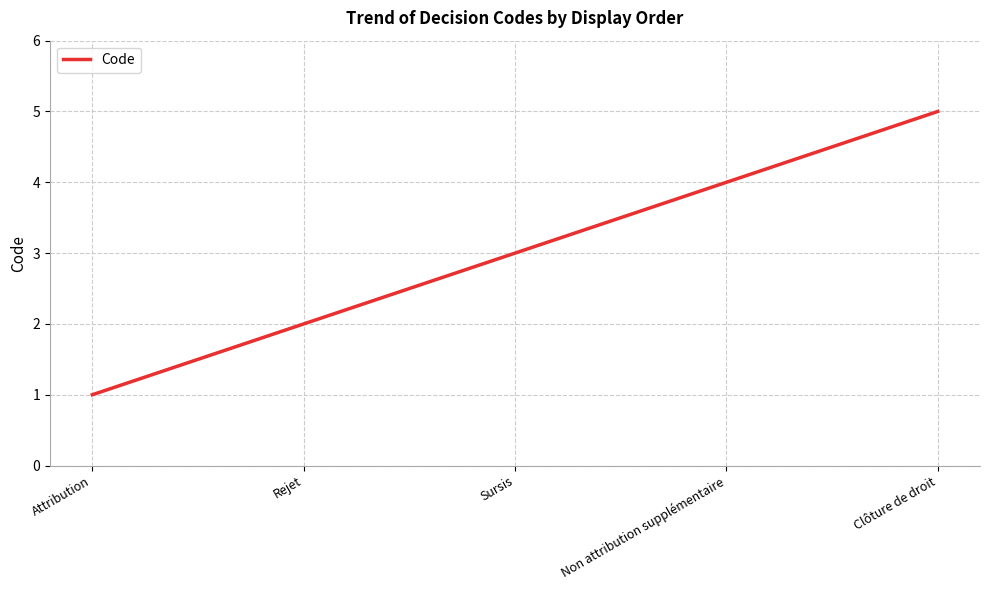

List the labels in order of value, largest first.

Clôture de droit, Non attribution supplémentaire, Sursis, Rejet, Attribution